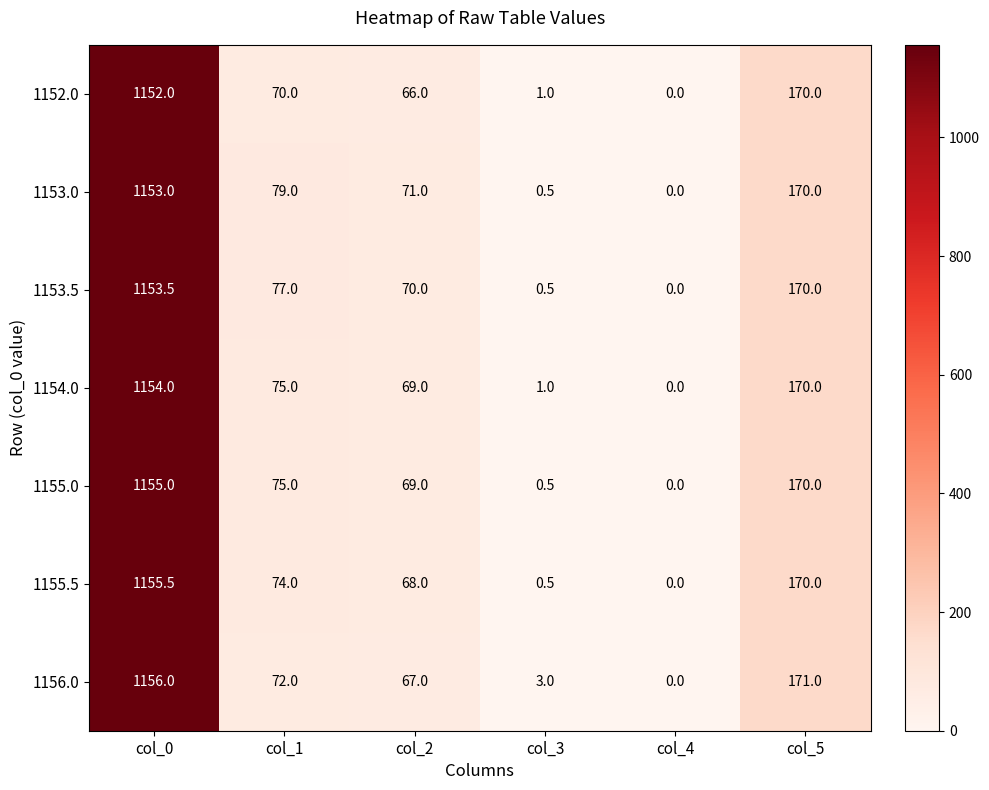

At which category is the sum across all series the highest?

col_0